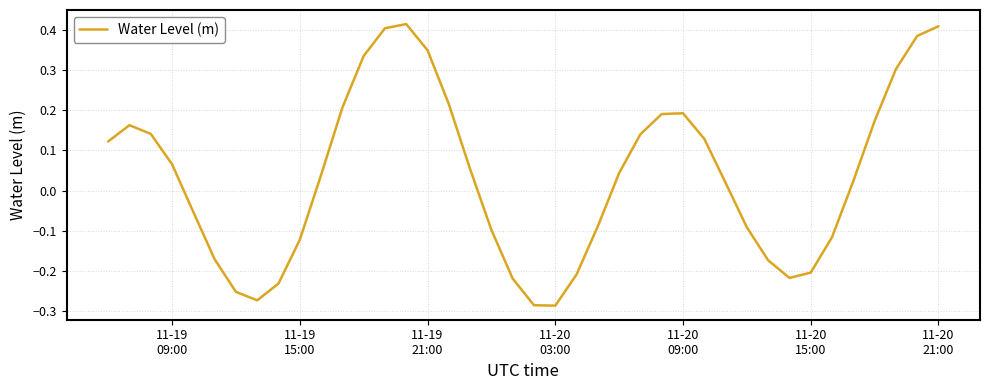

What is the minimum value shown in the chart?

-0.3